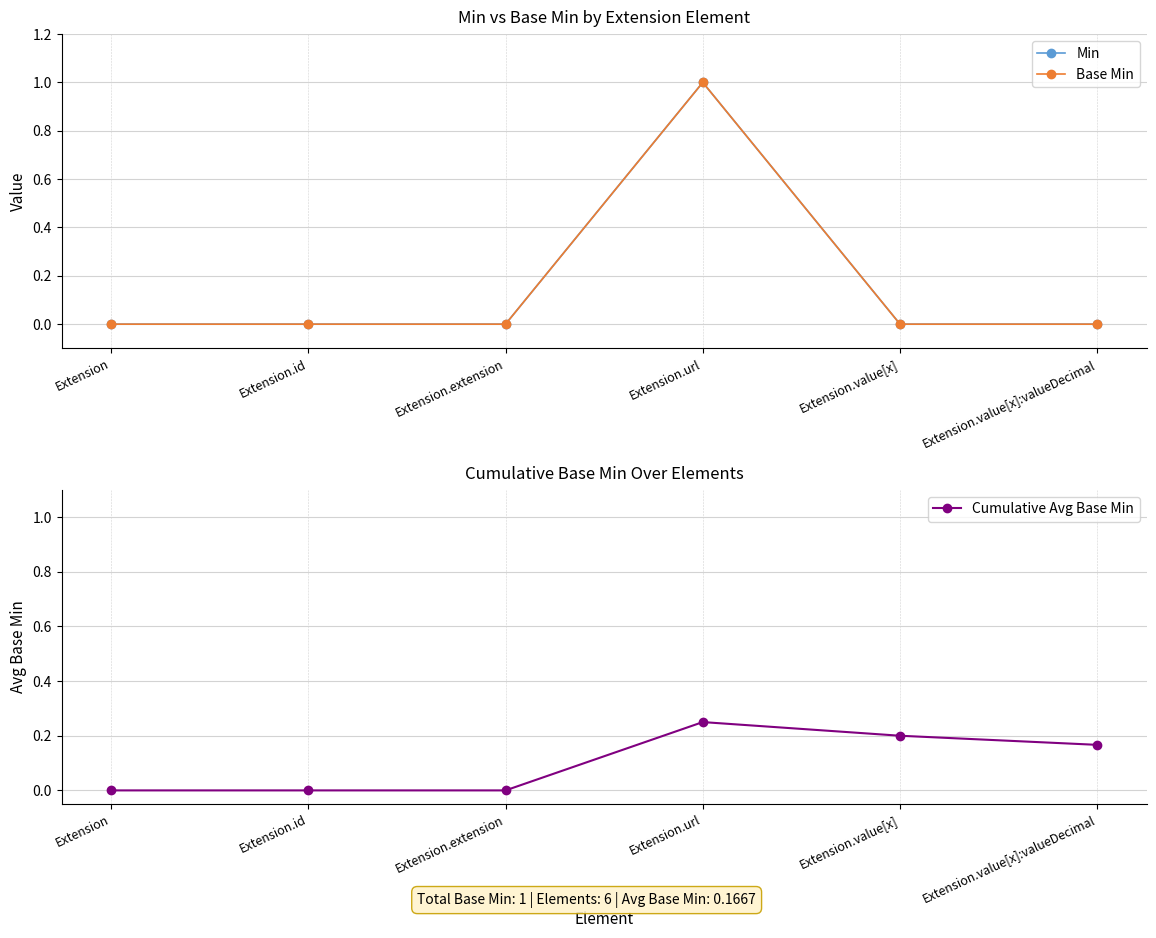

Count the Cumulative Avg Base Min values in the range 0 to 1.

6